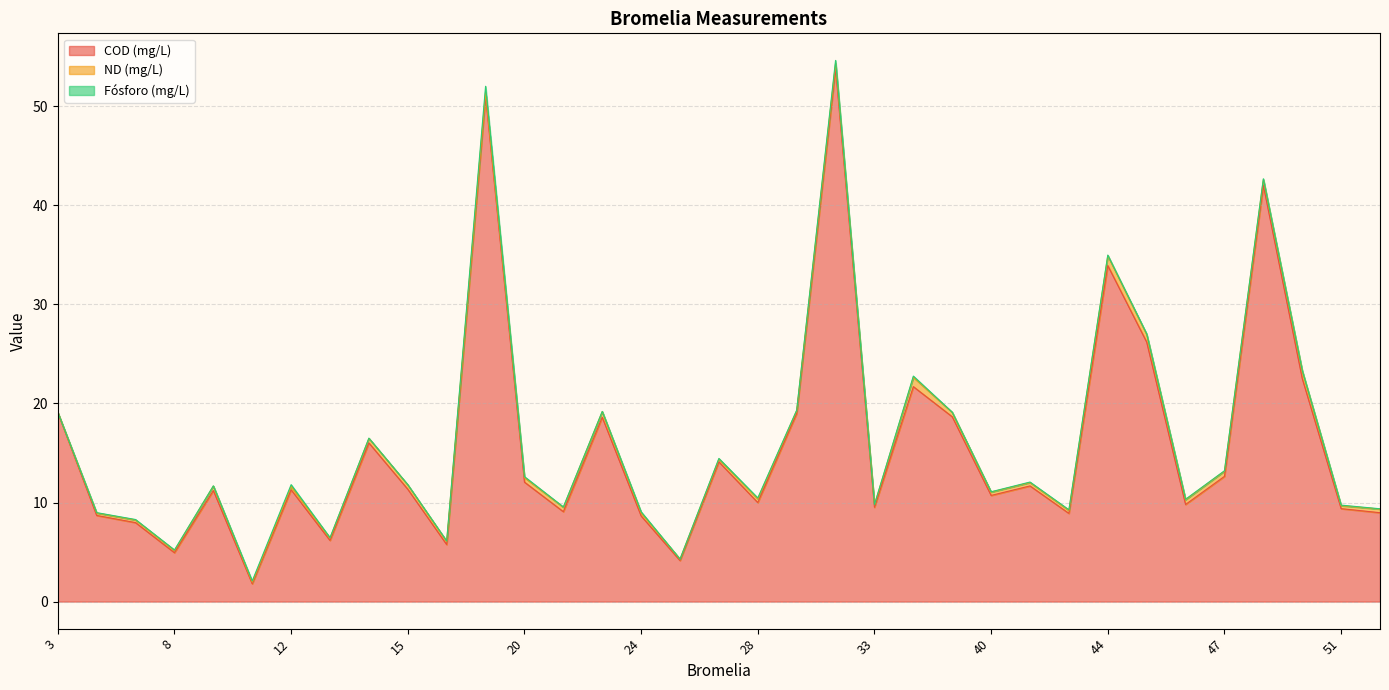

How many categories are shown in the chart?

35